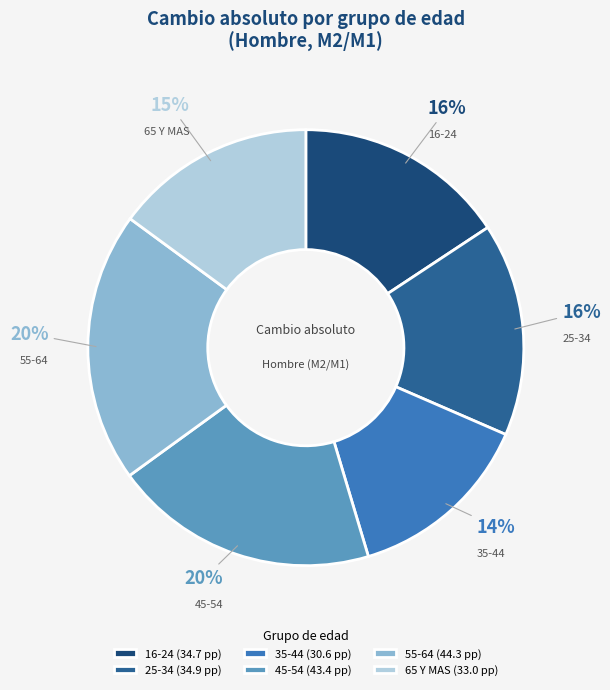

Does any single category account for the majority?

No